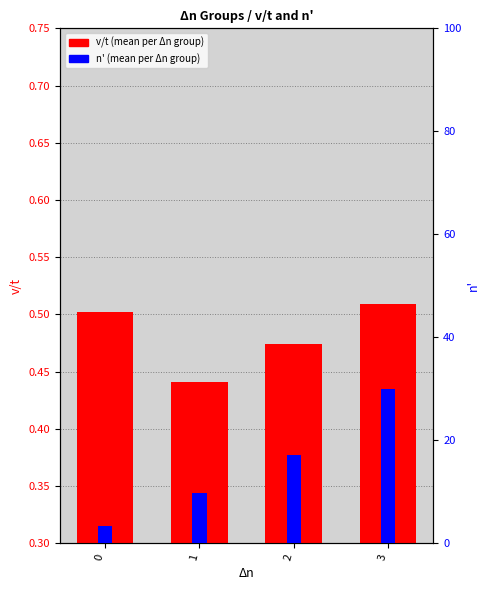

What is the value of the v/t bar at the 1st from the left?

0.5